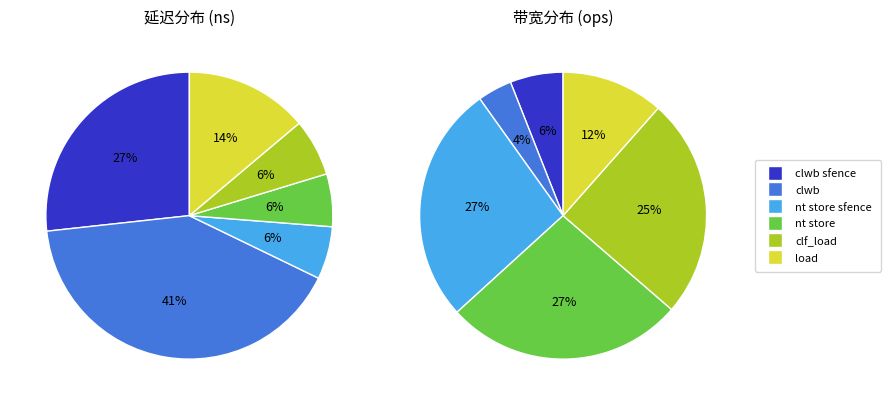

What percentage is NOT represented by clf_load?

93.6%